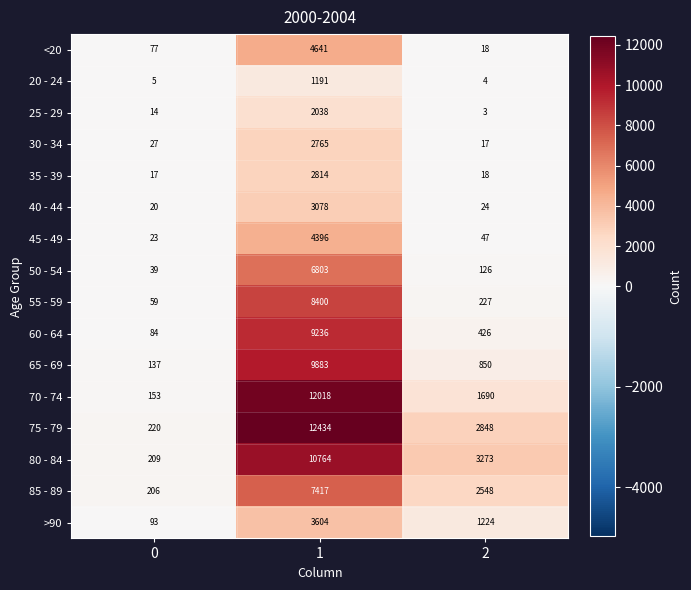

What is the lowest value of the 65 - 69 series?

137